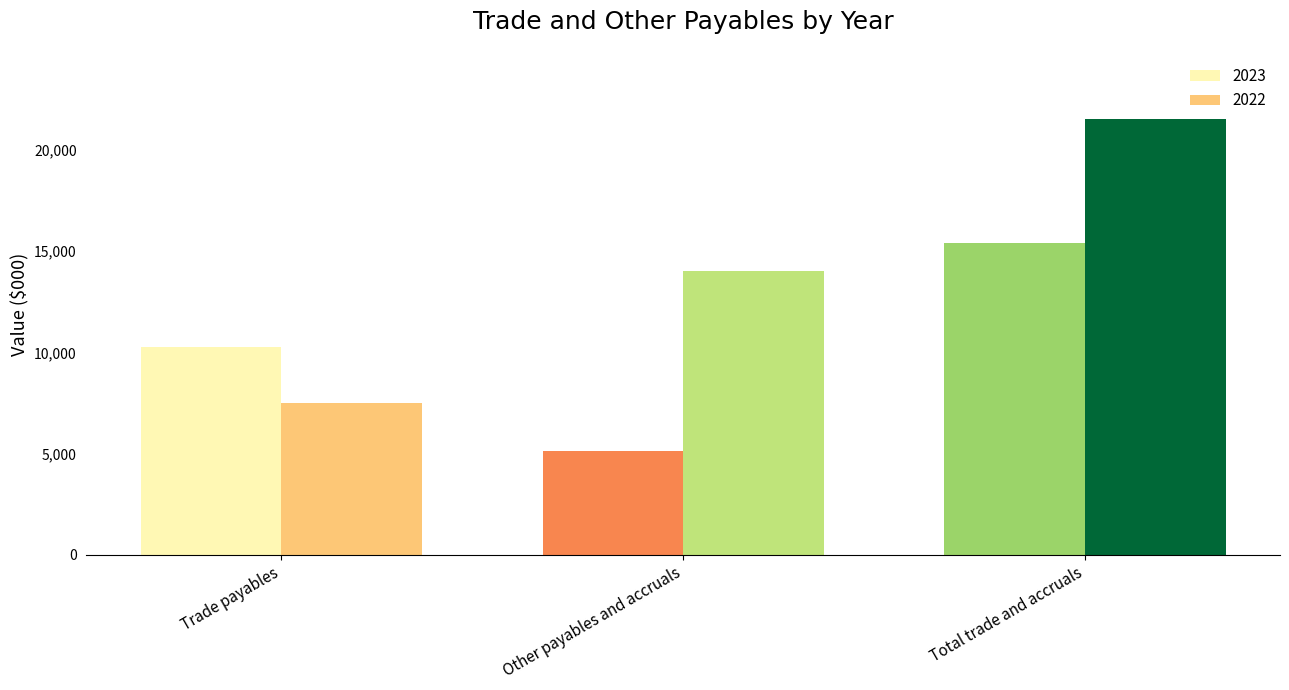

Reading left to right, transcribe all the data shown in this chart.

2023: Trade payables=10258	Other payables and accruals=5137	Total trade and accruals=15395
2022: Trade payables=7509	Other payables and accruals=14011	Total trade and accruals=21520